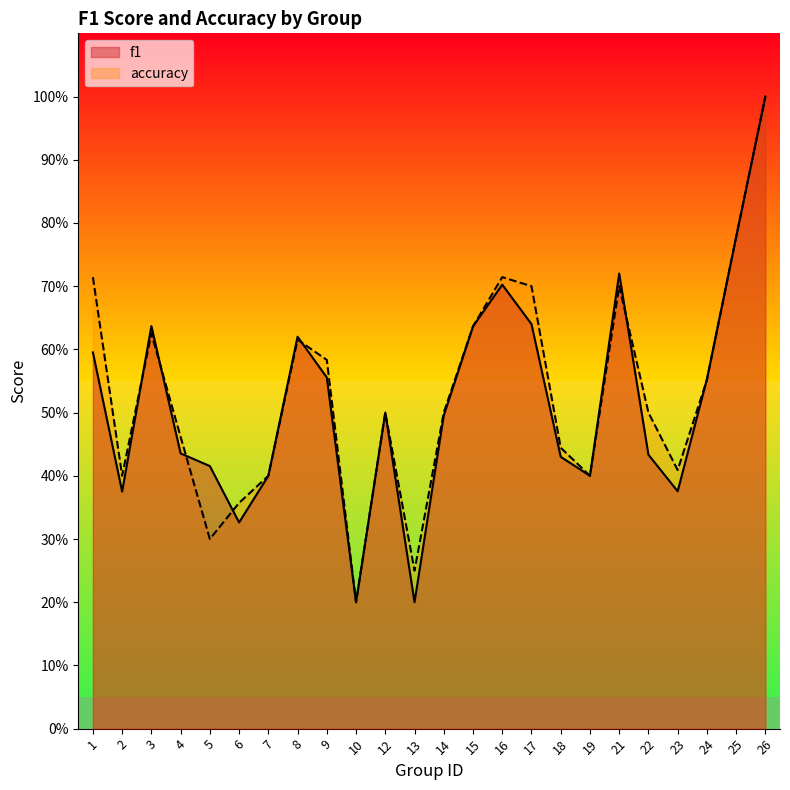

Which series has the largest total across all categories?

accuracy